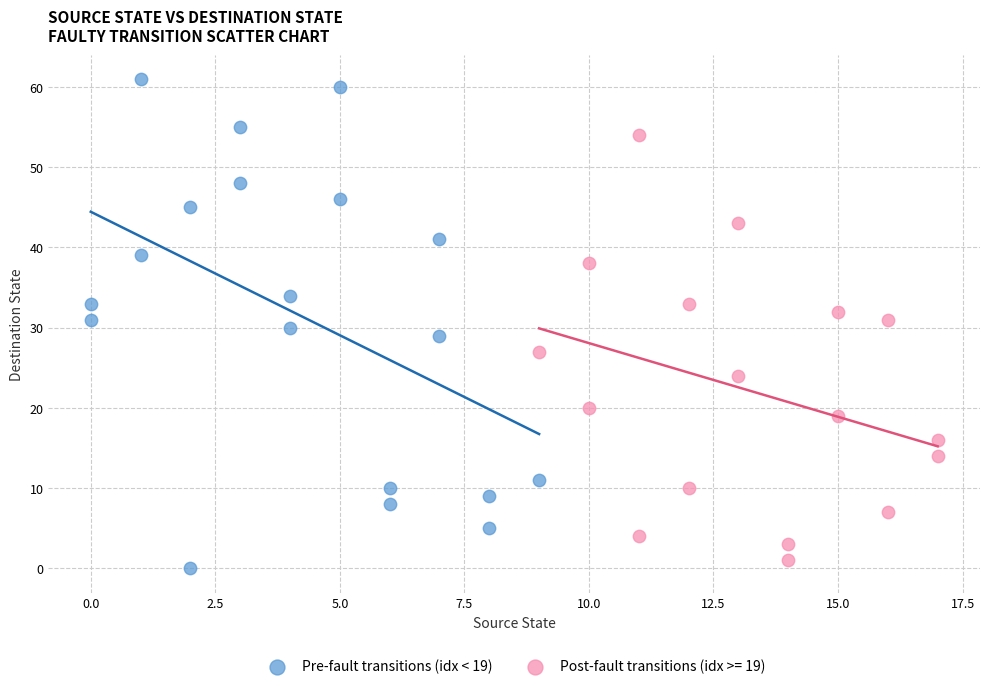

Which series contains the highest Y value?

Pre-fault transitions (idx < 19)